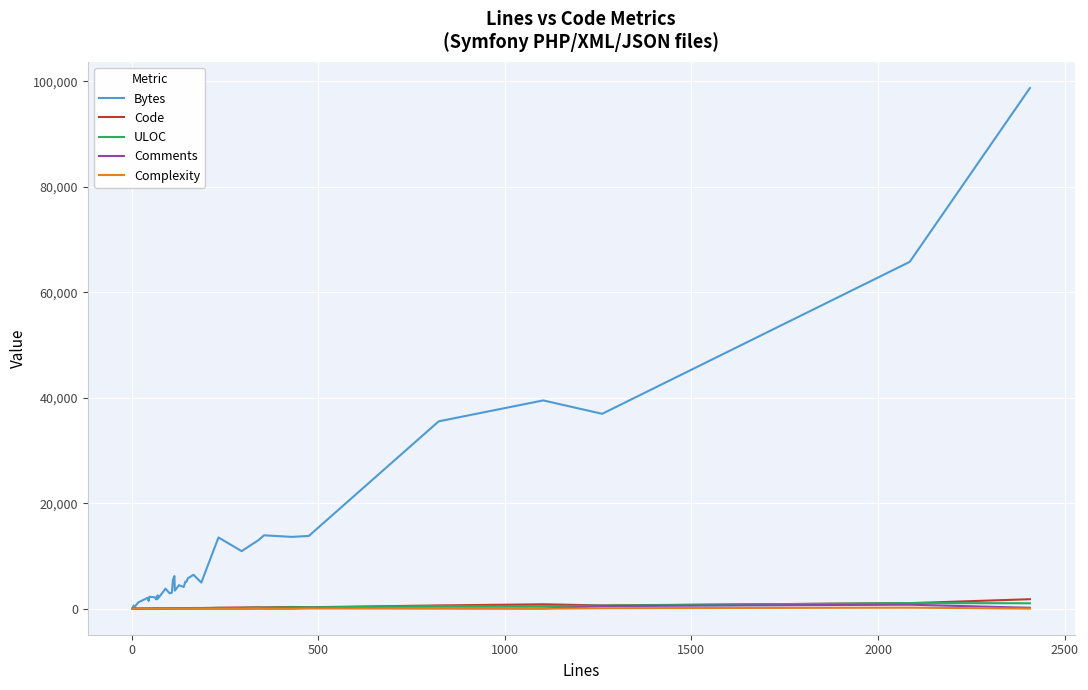

How many categories are shown in the chart?

40